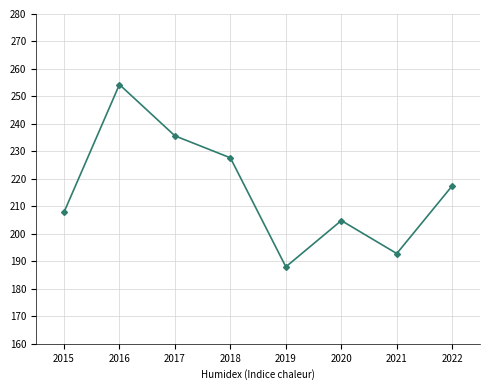

The value at 2022 is 359.4. True or false?

False